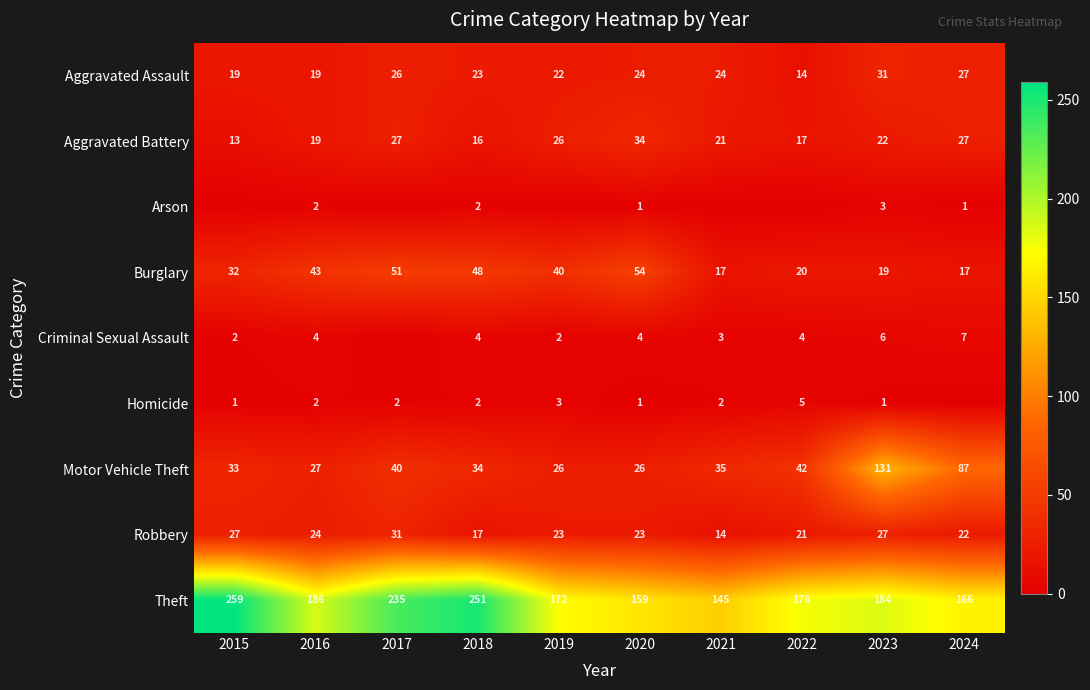

Which label corresponds to the smallest value in the chart?

2015